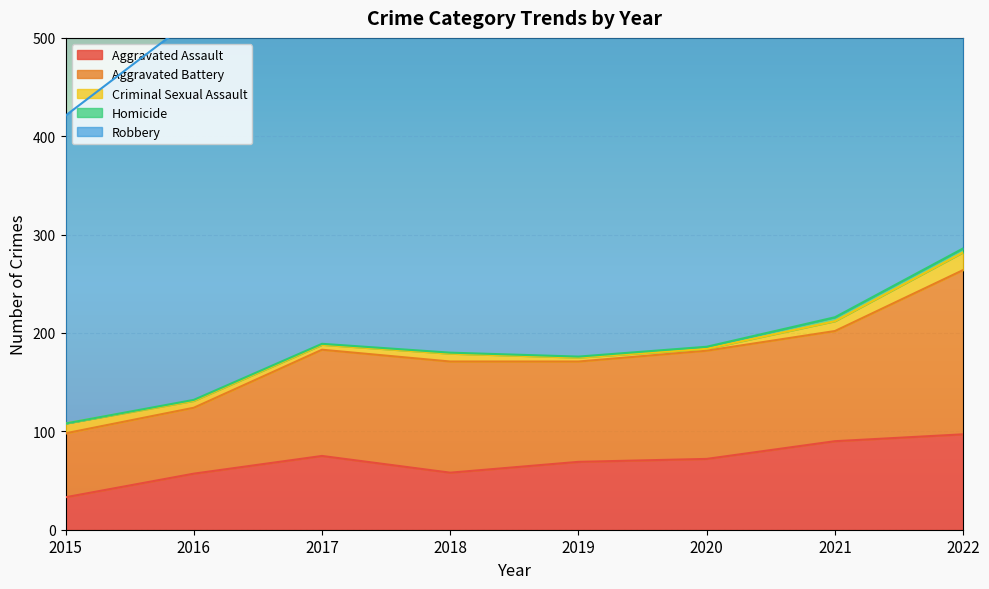

Is it true that Aggravated Battery equals 167 at 2022?

True